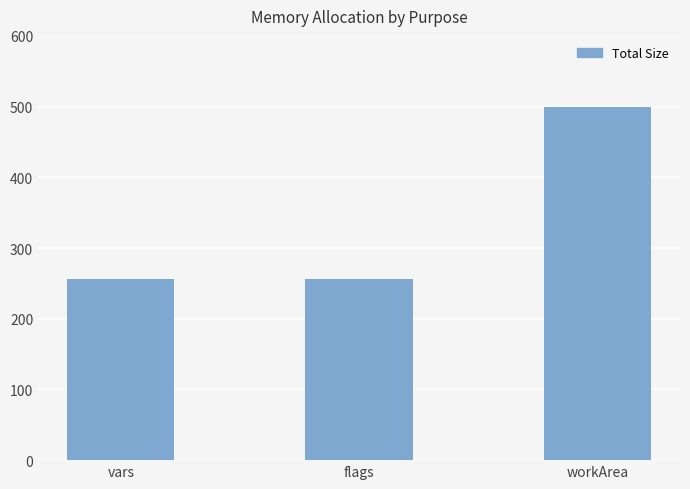

What position from the left is flags?

2